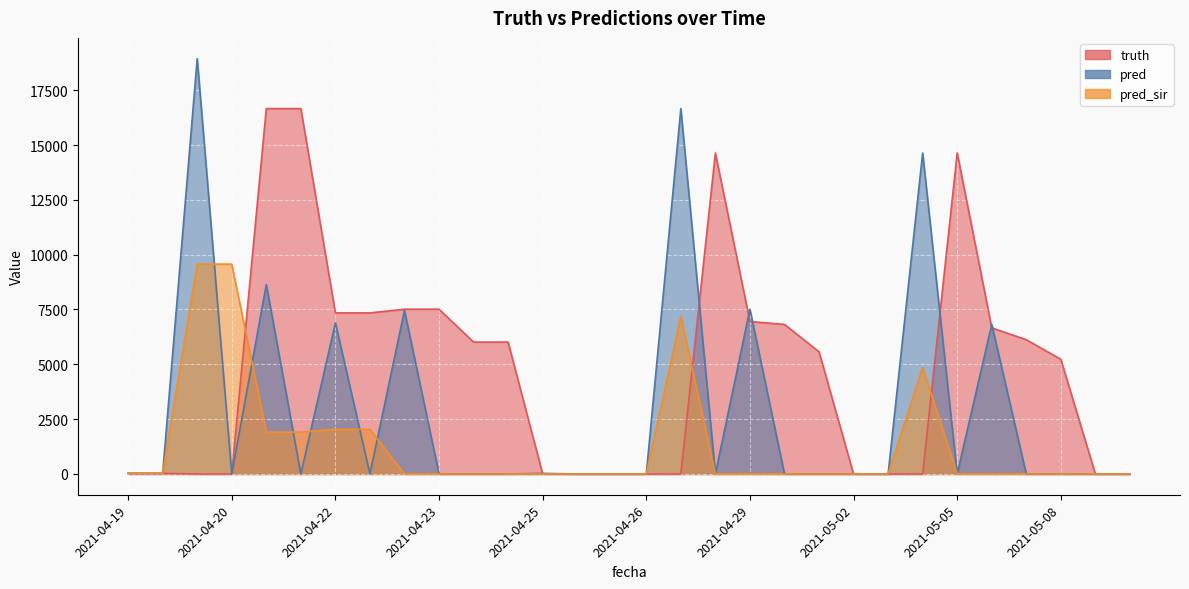

What value does the truth series have at 2021-05-08?

5230.0